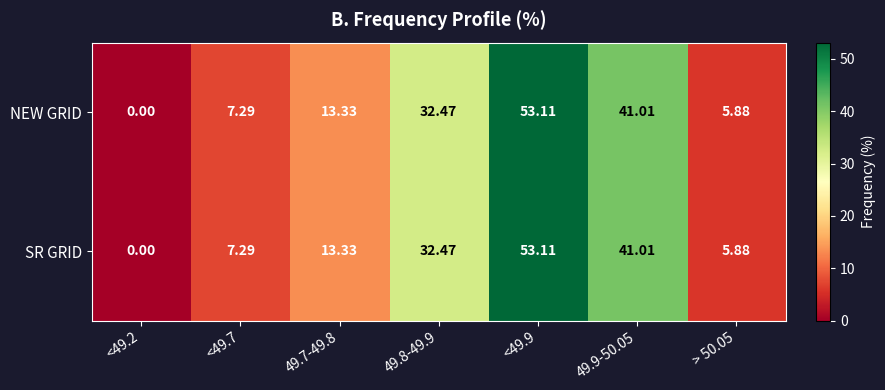

Is the value of NEW GRID at 49.7-49.8 greater than the value of SR GRID at <49.2?

Yes